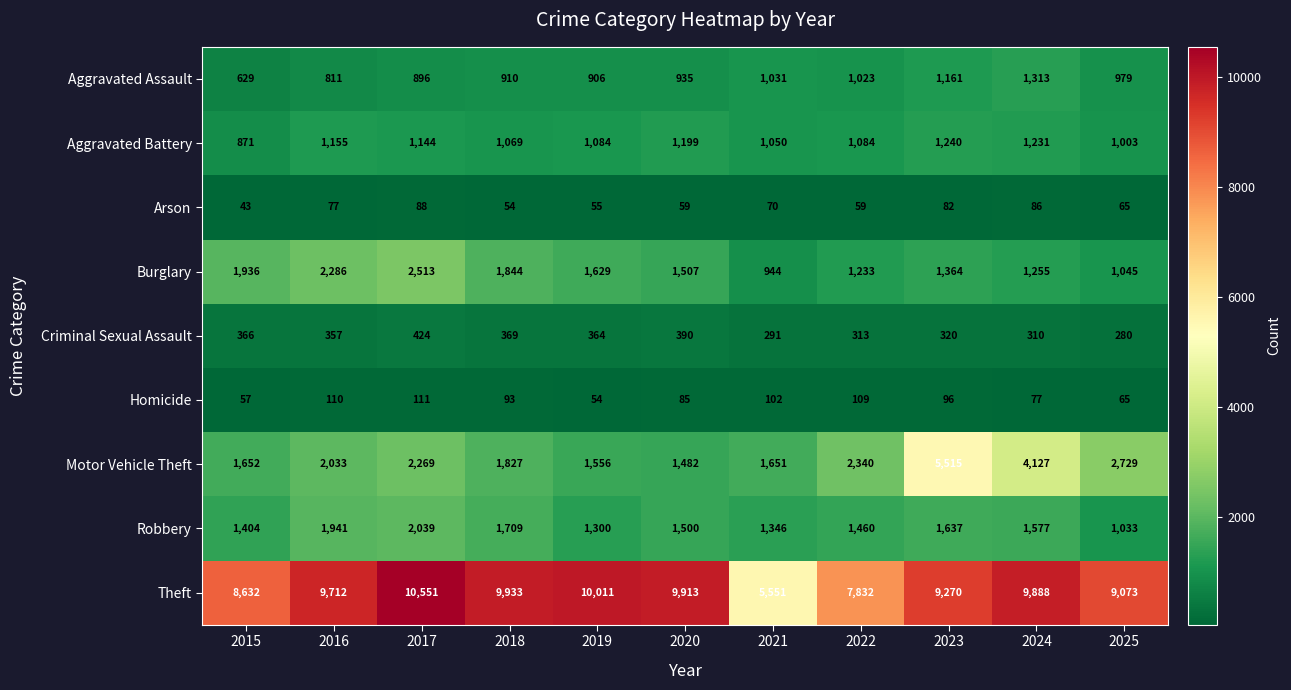

Count the number of categories in the chart.

11